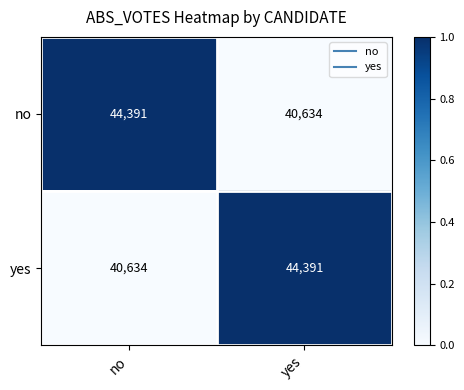

How many values in the no series are below 44391?

1